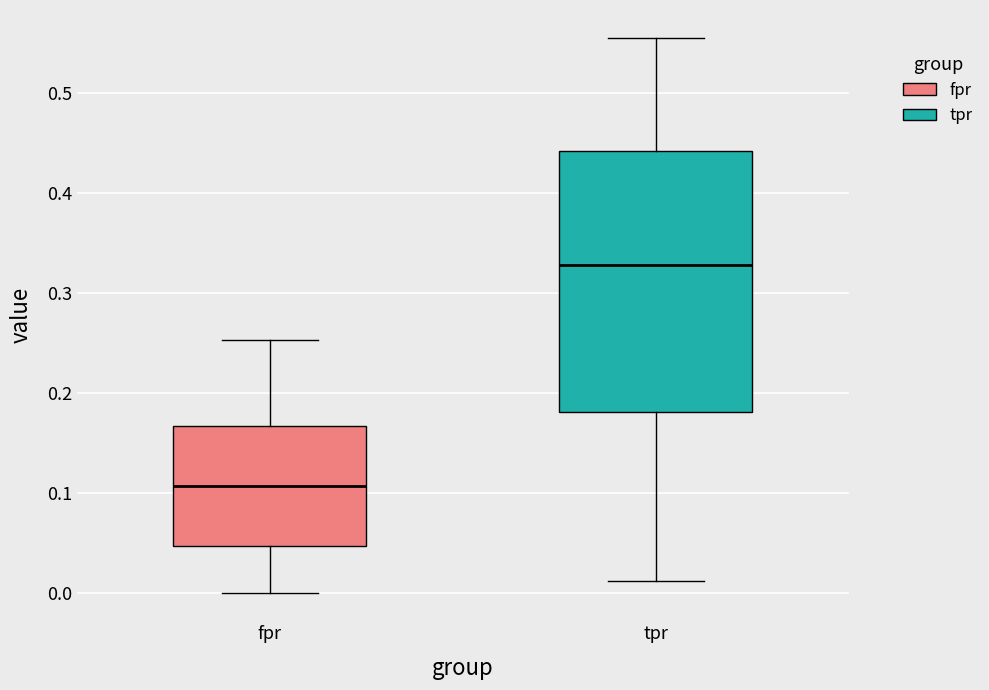

Reading left to right, transcribe this box plot: for each box, give where its median line is, the range the box spans, and where its two whiskers end, as read against the y-axis. The values are not printed on the chart, so give them approximately, as read against the axis.

fpr: median 0.11, box 0.05 to 0.17, whiskers 0.00 to 0.25
tpr: median 0.33, box 0.18 to 0.44, whiskers 0.01 to 0.56